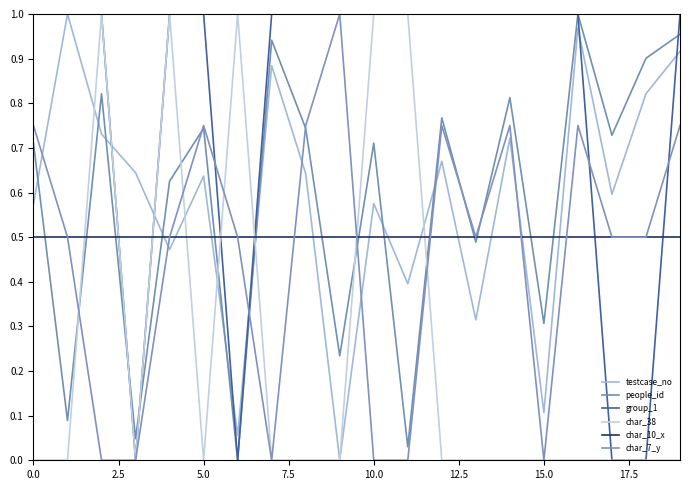

Reading left to right, what are all the values shown in this chart?

testcase_no: 0.6	1.0	0.7	0.6	0.5	0.6	0.1	0.9	0.6	0.0	0.6	0.4	0.7	0.3	0.7	0.1	1.0	0.6	0.8	0.9
people_id: 0.7	0.1	0.8	0.0	0.6	0.7	0.0	0.9	0.7	0.2	0.7	0.0	0.8	0.5	0.8	0.3	1.0	0.7	0.9	1.0
group_1: 1.0	1.0	1.0	0.0	1.0	1.0	0.0	1.0	1.0	1.0	1.0	1.0	1.0	1.0	1.0	1.0	1.0	0.0	0.0	1.0
char_38: 0.0	0.0	1.0	0.0	1.0	0.0	1.0	0.0	0.0	0.0	1.0	1.0	0.0	0.0	0.0	0.0	0.0	0.0	0.0	0.0
char_10_x: 0.5	0.5	0.5	0.5	0.5	0.5	0.5	0.5	0.5	0.5	0.5	0.5	0.5	0.5	0.5	0.5	0.5	0.5	0.5	0.5
char_7_y: 0.8	0.5	0.0	0.0	0.5	0.8	0.5	0.0	0.8	1.0	0.0	0.0	0.8	0.5	0.8	0.0	0.8	0.5	0.5	0.8